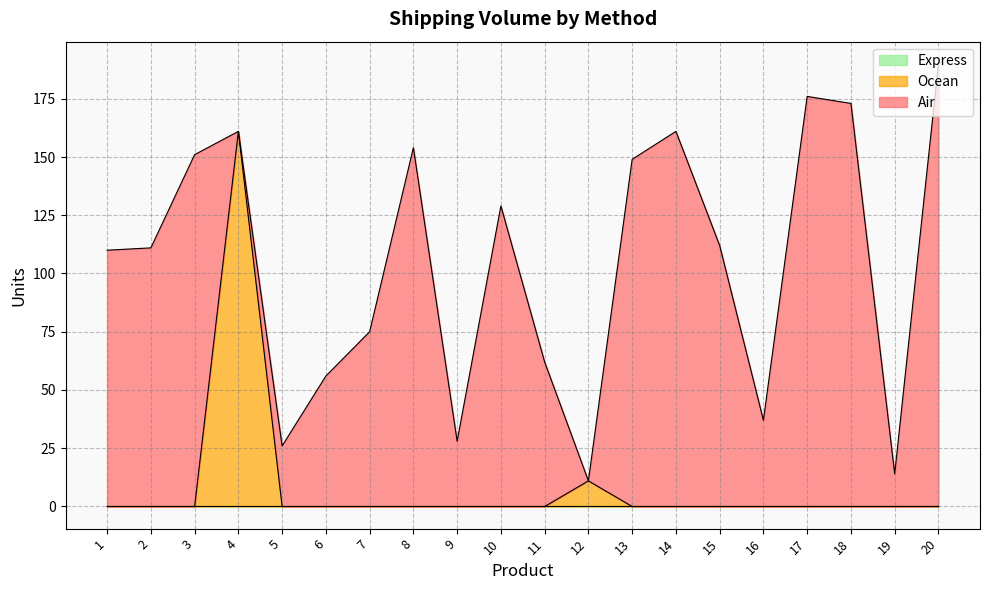

What is the total value across all series at 18?

173